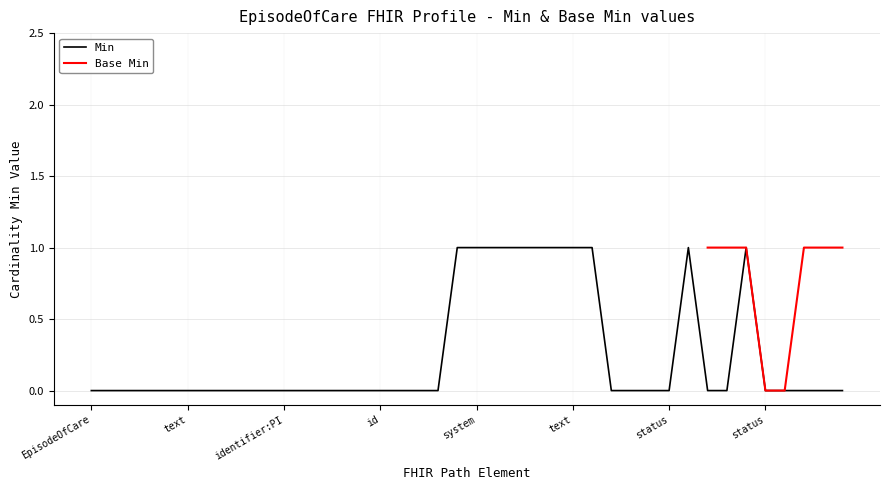

How many interior local peaks (higher than both neighbors) does the data have?

2